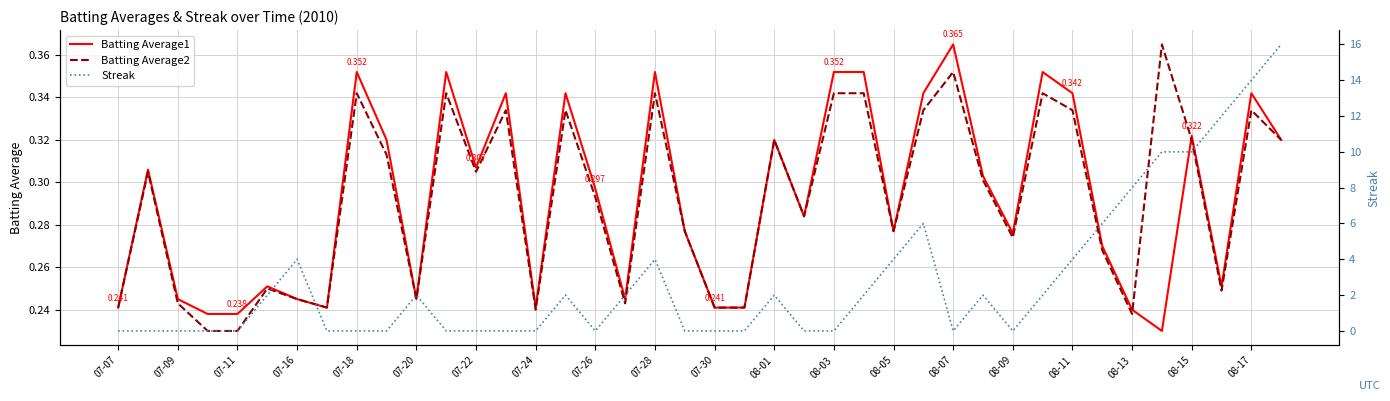

How many Streak values are between 0 and 4?

32